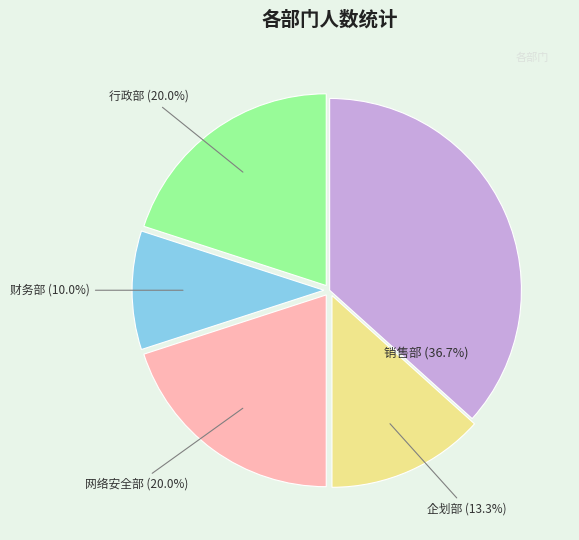

Is there a majority slice in this chart?

No